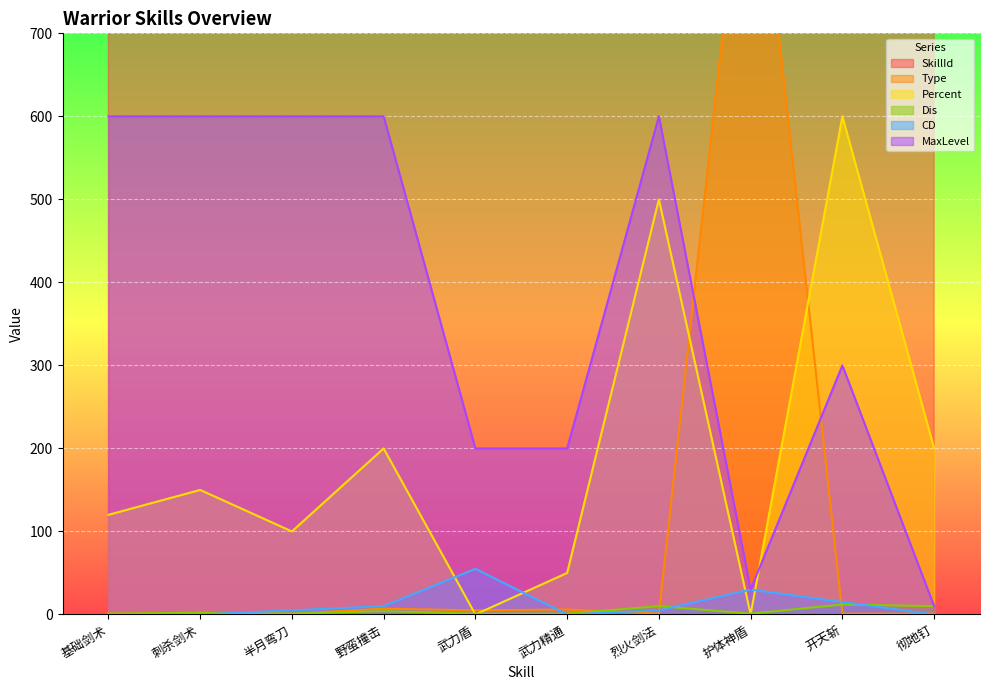

Rank the categories by Dis value from lowest to highest.

基础剑术, 半月弯刀, 武力盾, 武力精通, 护体神盾, 刺杀剑术, 野蛮撞击, 烈火剑法, 彻地钉, 开天斩